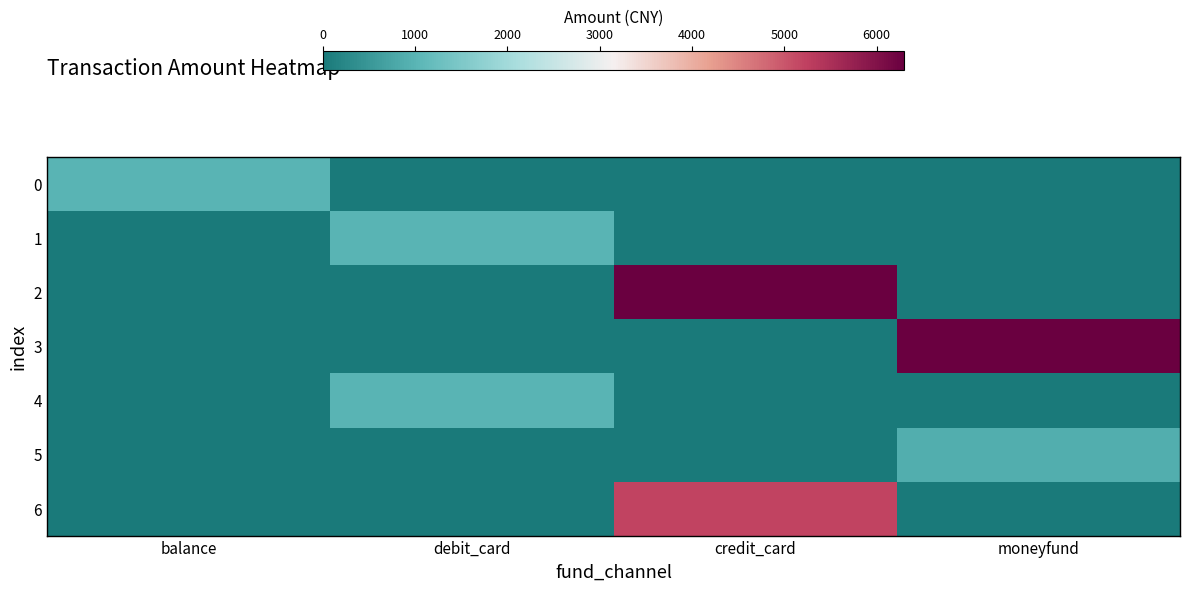

What is the maximum value shown in the chart?

6300